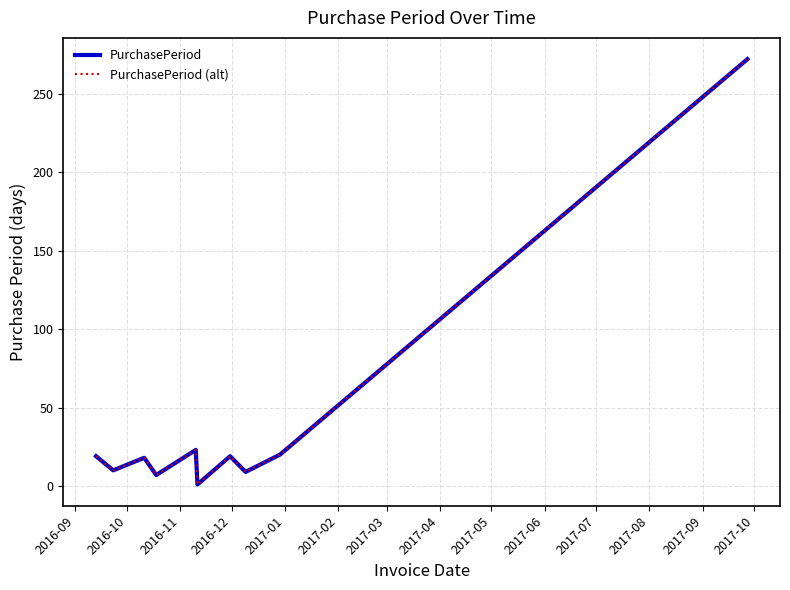

Does the chart have visible grid lines?

Yes